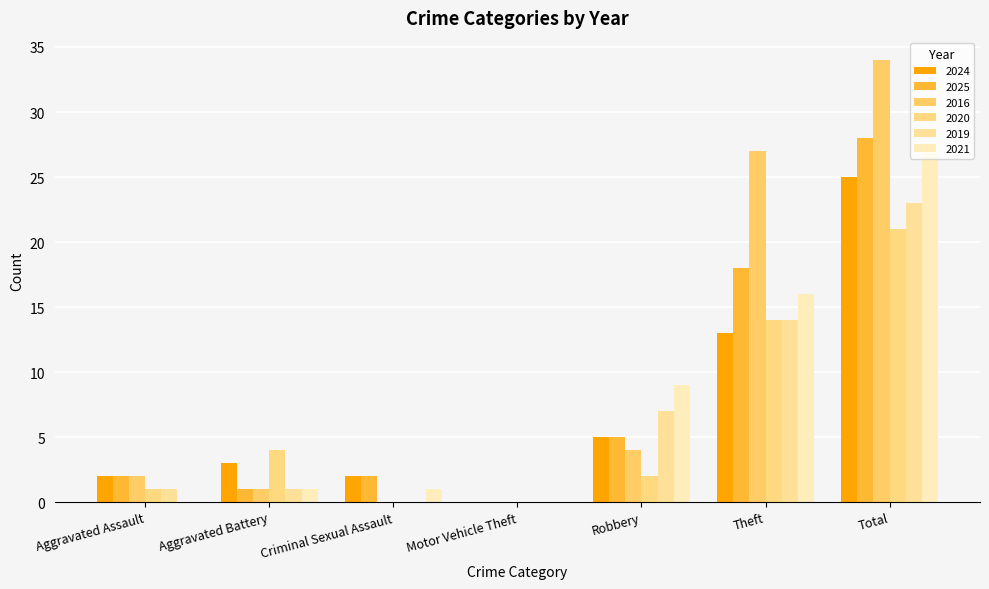

Does the chart contain stacked bars?

No